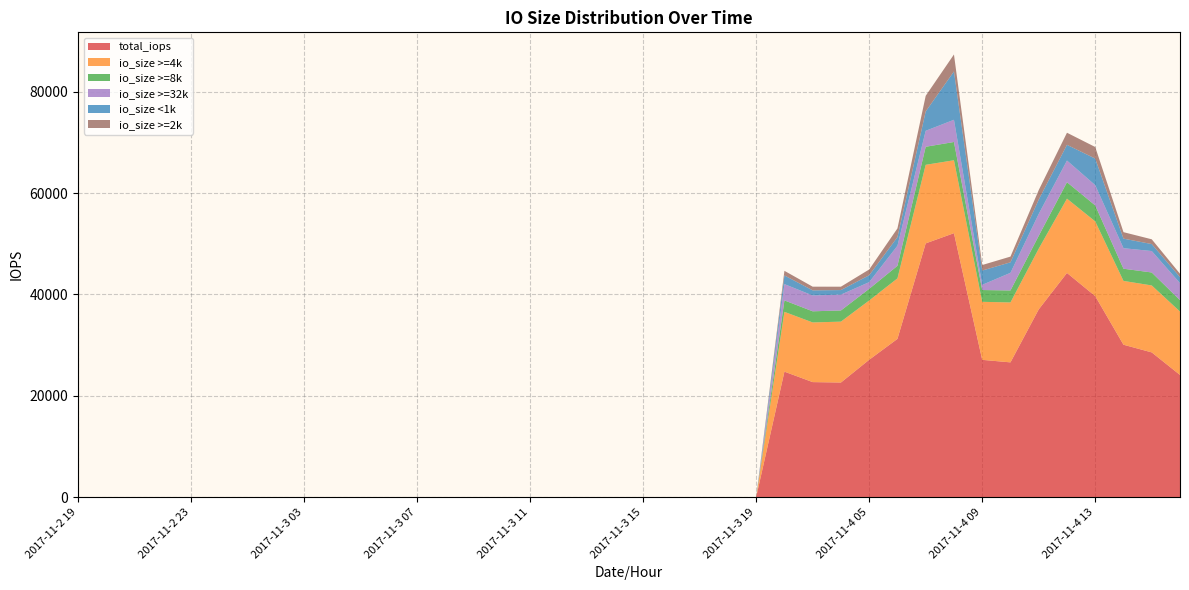

Reading left to right, transcribe all the data shown in this chart.

total_iops: 0	0	0	0	0	0	0	0	0	0	0	0	0	0	0	0	0	0	0	0	0	0	0	0	7	24766	22703	22619	27110	31231	50076	52088	27095	26596	37051	44242	39669	30078	28564	24113
io_size >=4k: 0	0	0	0	0	0	0	0	0	0	0	0	0	0	0	0	0	0	0	0	0	0	0	0	4	11801	11772	12015	11696	11940	15501	14390	11449	11823	11978	14659	14744	12590	13210	12511
io_size >=8k: 0	0	0	0	0	0	0	0	0	0	0	0	0	0	0	0	0	0	0	0	0	0	0	0	1	2257	2198	2203	2299	2477	3562	3603	2325	2368	2541	3244	3151	2409	2558	2245
io_size >=32k: 0	0	0	0	0	0	0	0	0	0	0	0	0	0	0	0	0	0	0	0	0	0	0	0	1	3213	3124	3128	1320	3964	3152	4383	1026	3480	4320	4275	4003	4048	4230	3362
io_size <1k: 0	0	0	0	0	0	0	0	0	0	0	0	0	0	0	0	0	0	0	0	0	0	0	0	1	1711	1010	898	1361	1698	3819	9531	2822	2070	2825	3102	5241	1887	1378	1177
io_size >=2k: 0	0	0	0	0	0	0	0	0	0	0	0	0	0	0	0	0	0	0	0	0	0	0	0	0	912	725	666	1140	1720	3084	3356	1087	1131	1873	2386	2283	1278	941	677